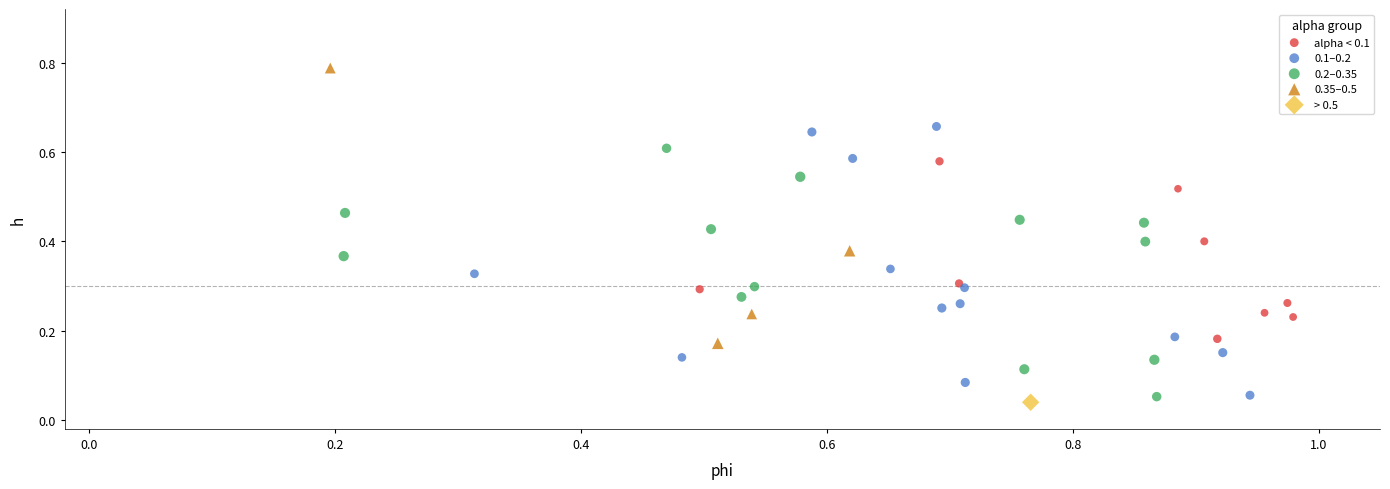

Which series contains the lowest Y value?

> 0.5